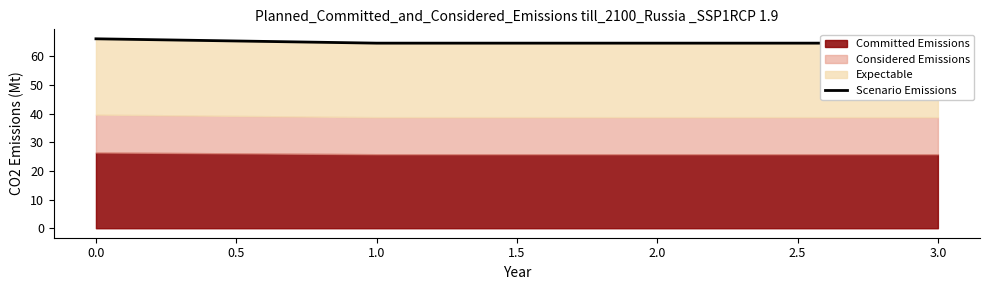

Does the chart have visible grid lines?

No